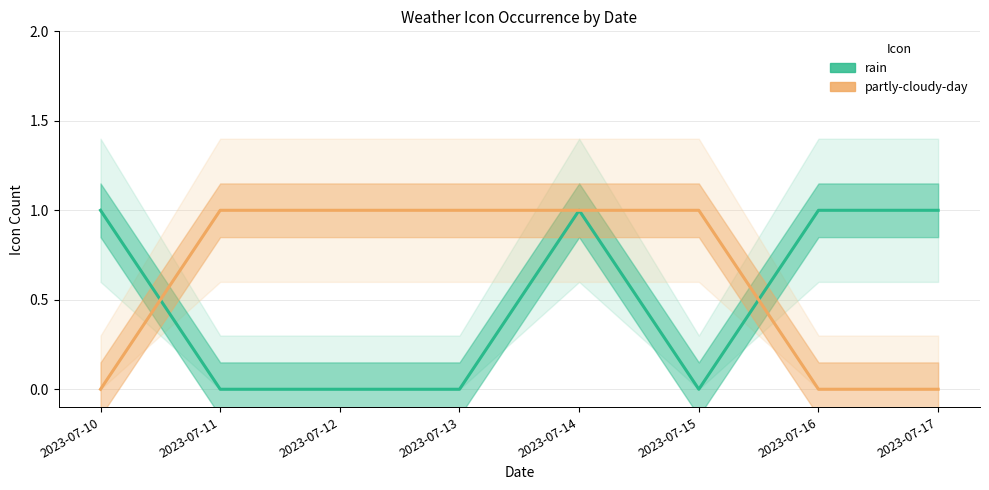

Which series ends up on top after the final intersection of partly-cloudy-day and rain?

rain